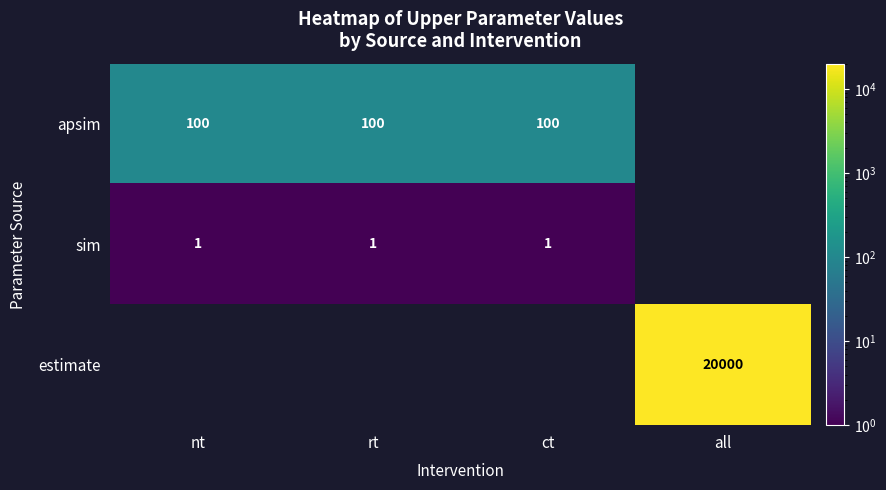

The value of sim at ct is 1. True or false?

True